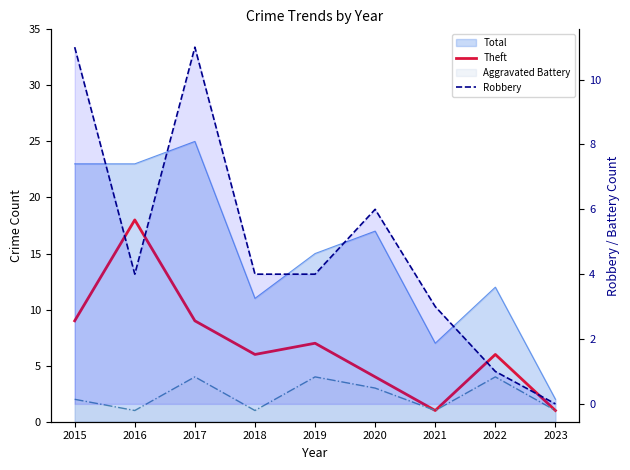

Which category has the highest value across all series?

2016